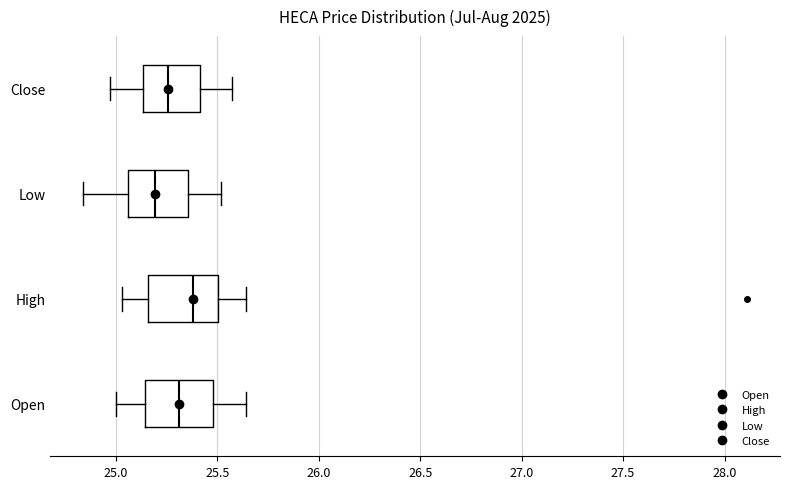

Reading bottom to top, read every box against the x-axis: the position of its median line, the range the box covers, and the ends of its whiskers. The values are not printed on the chart, so give them approximately, as read against the axis.

Open: median 25.30, box 25.15 to 25.50, whiskers 25.00 to 25.65
High: median 25.40, box 25.15 to 25.50, whiskers 25.05 to 25.65
Low: median 25.20, box 25.05 to 25.35, whiskers 24.85 to 25.50
Close: median 25.25, box 25.15 to 25.40, whiskers 24.95 to 25.55